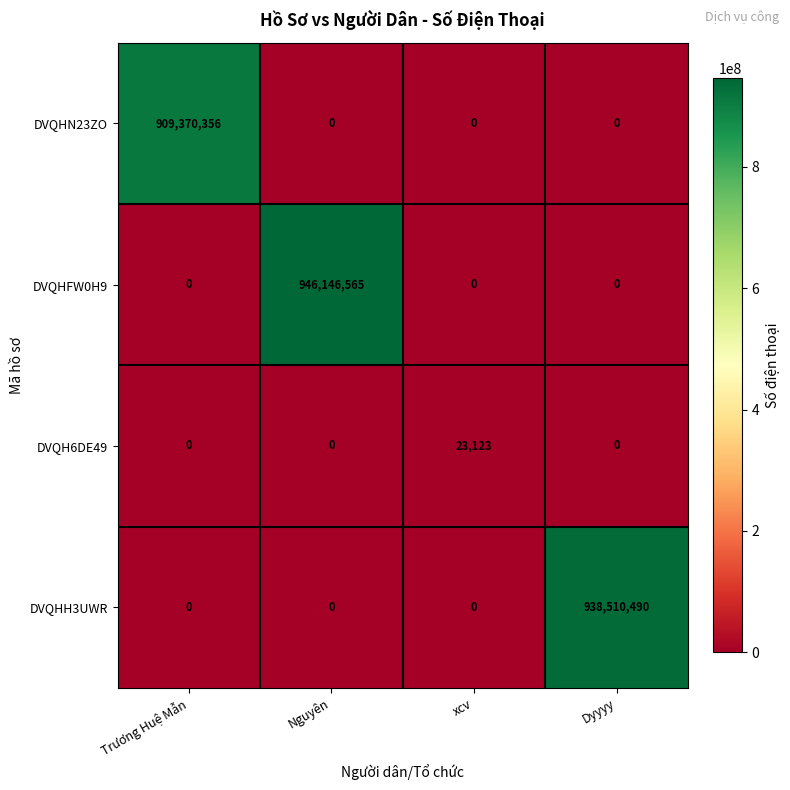

What is the sum of all DVQHFW0H9 values?

946146565